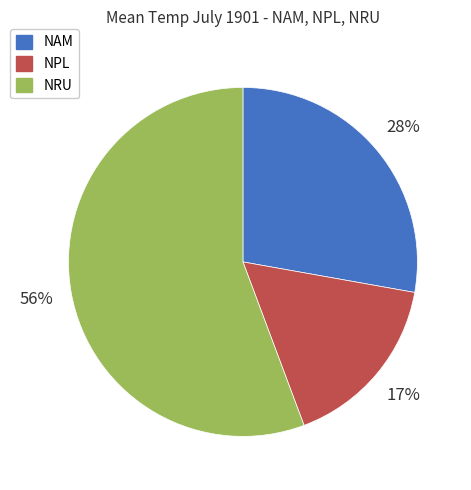

To the nearest percent, what percentage of the pie is NAM?

28%